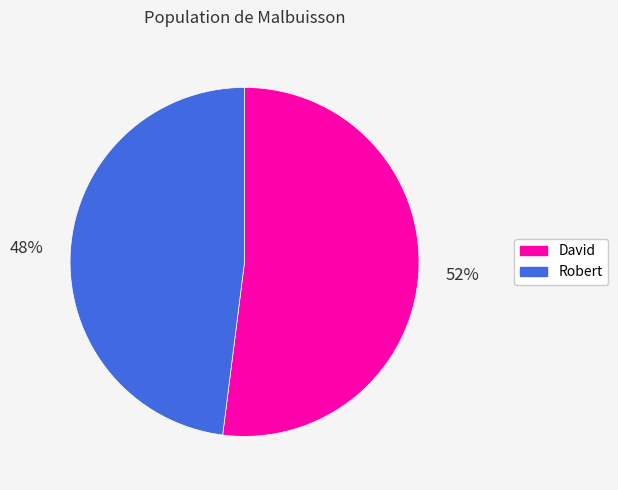

What percentage is the Robert slice, to the nearest percent?

48%